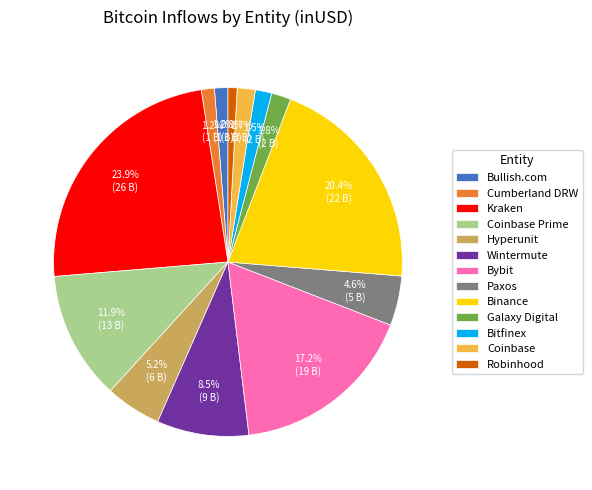

Count the number of slices in the pie.

13